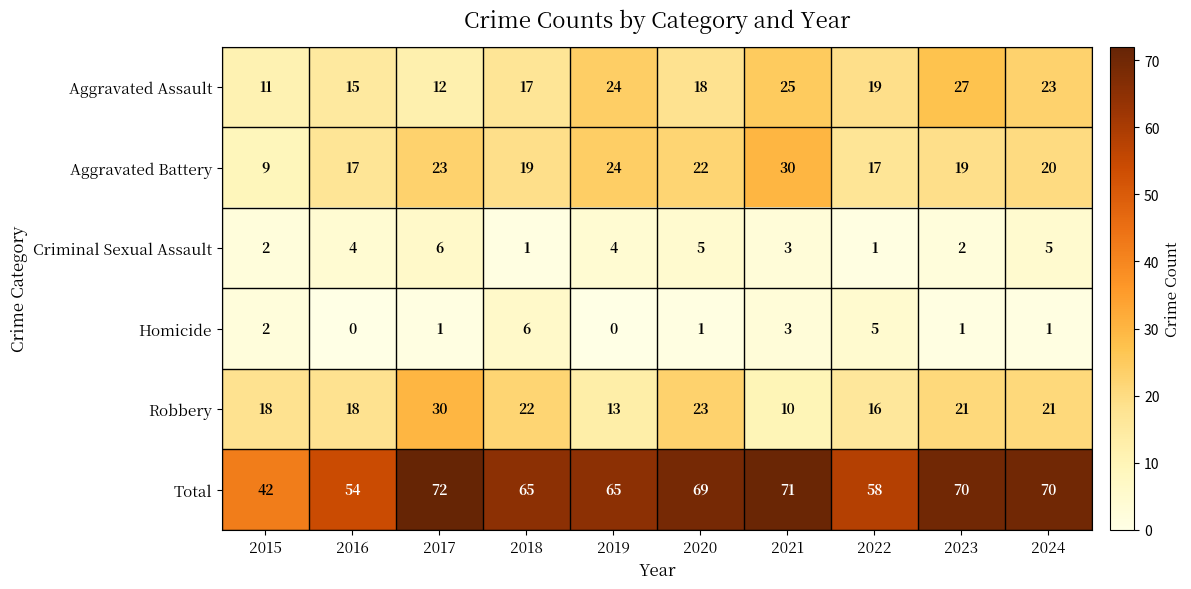

The value of Robbery at 2015 is 18. True or false?

True